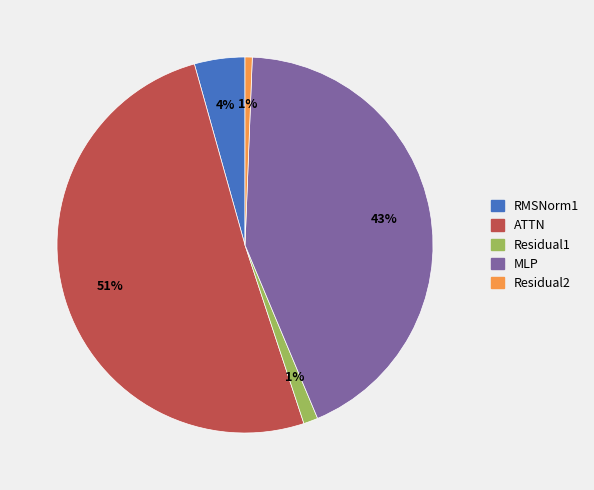

Count the number of slices in the pie.

5